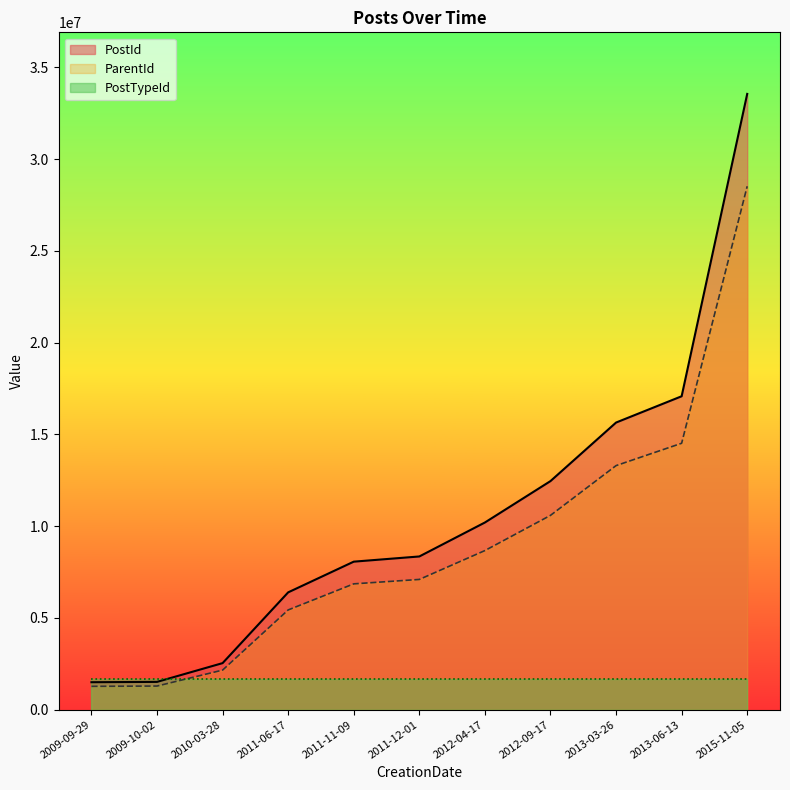

True or false: PostId and ParentId intersect in this chart.

False